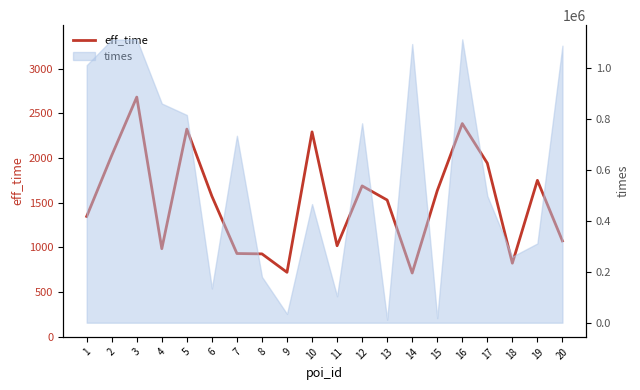

What is the change in value from 3 to 10?

-389